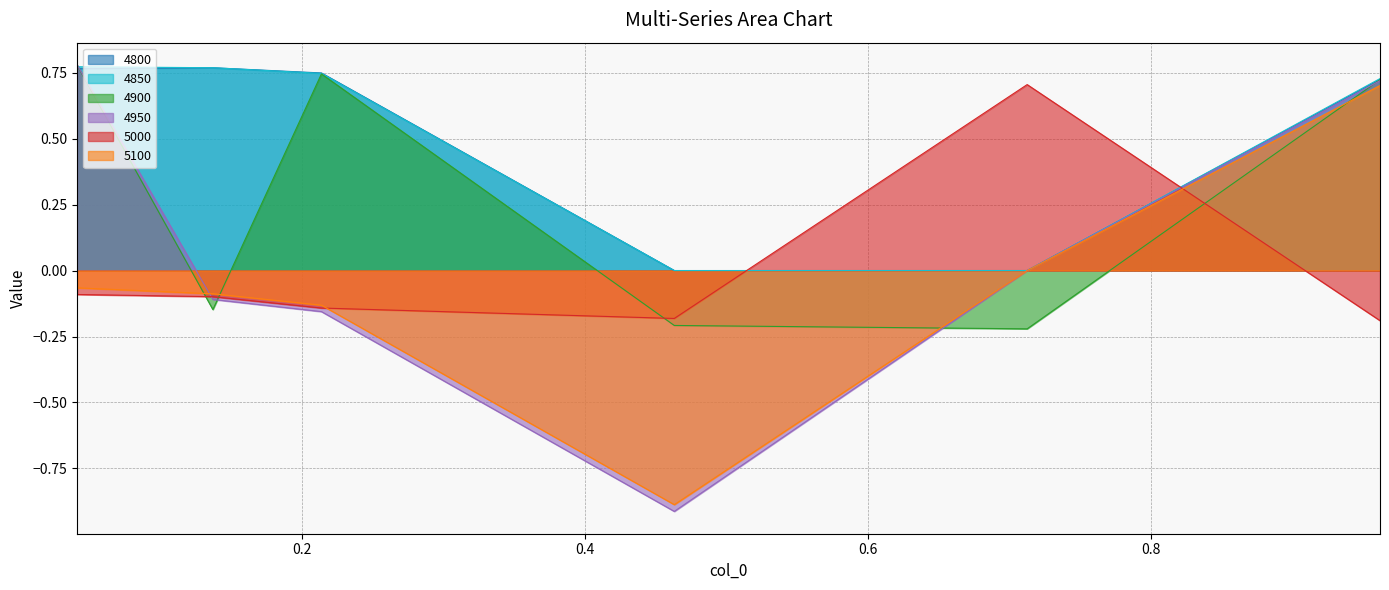

List the series in order of their peak value, highest first.

4950, 4900, 4850, 4800, 5000, 5100